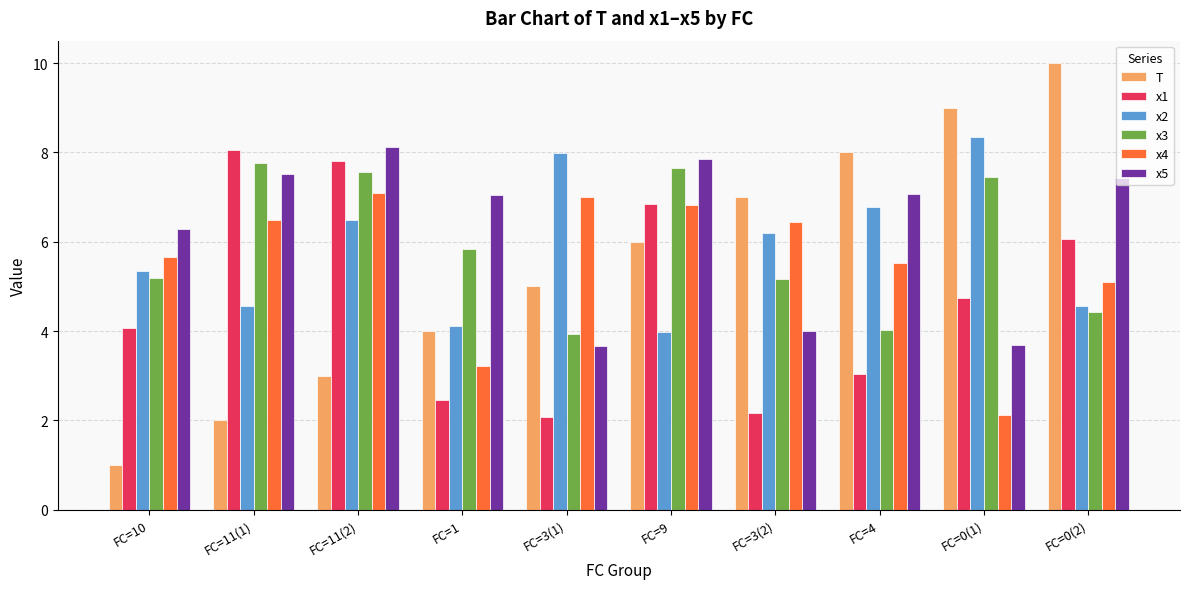

List the labels in order of T value, smallest first.

FC=10, FC=11(1), FC=11(2), FC=1, FC=3(1), FC=9, FC=3(2), FC=4, FC=0(1), FC=0(2)